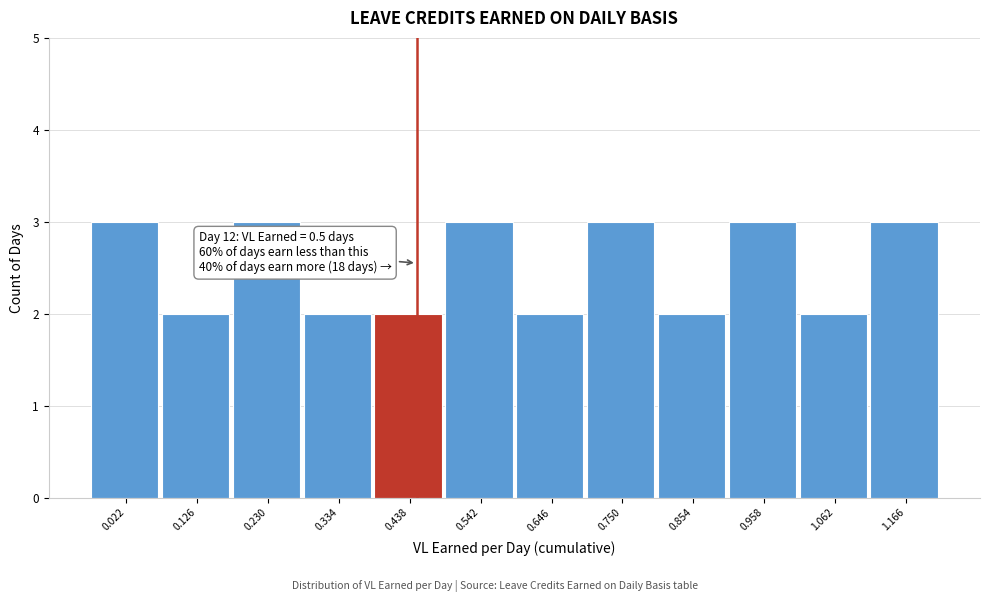

Reading right to left, extract all data points from this chart.

1.166=3	1.062=2	0.958=3	0.854=2	0.750=3	0.646=2	0.542=3	0.438=2	0.334=2	0.230=3	0.126=2	0.022=3